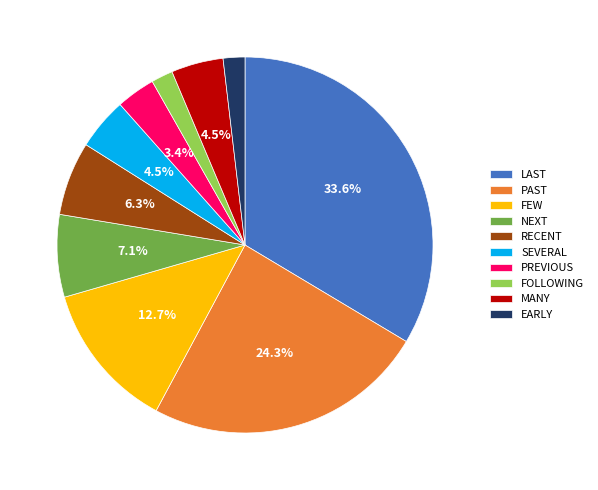

Combined, what portion of the pie is PAST and SEVERAL?

28.7%